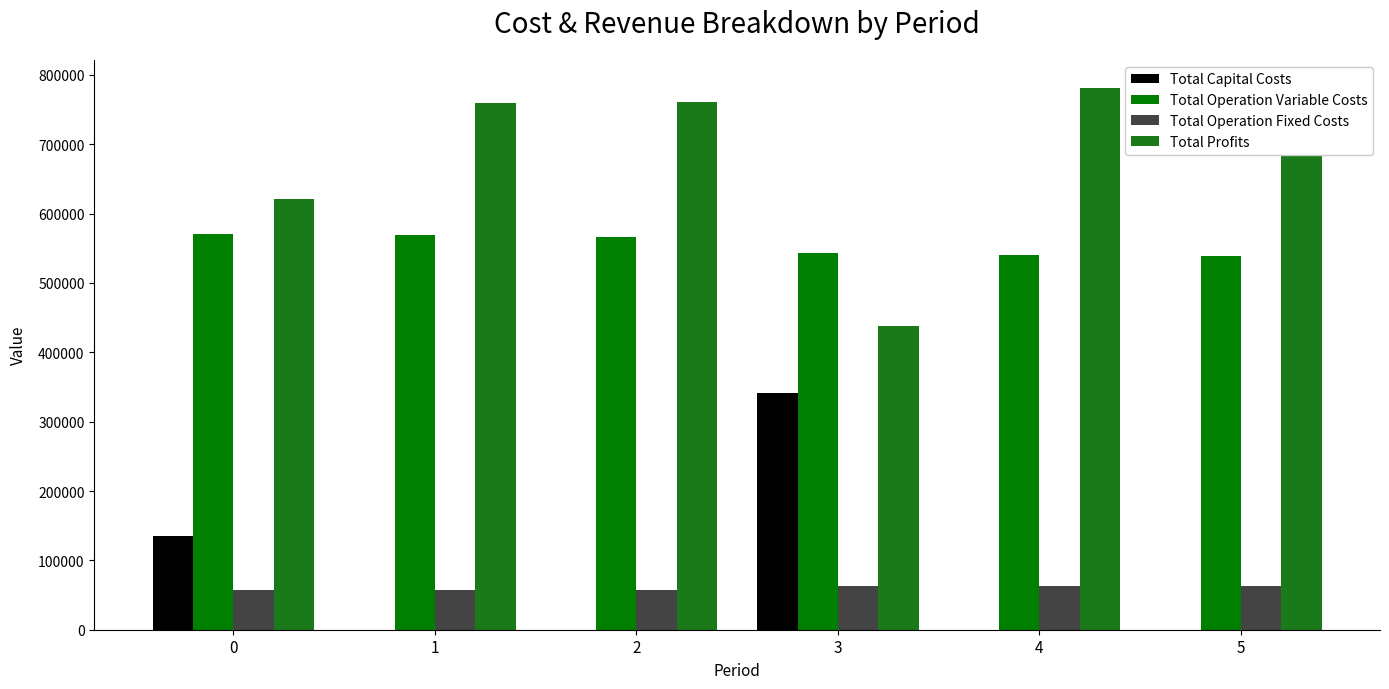

The Total Operation Variable Costs series shows 566691.7 at 2. True or false?

True